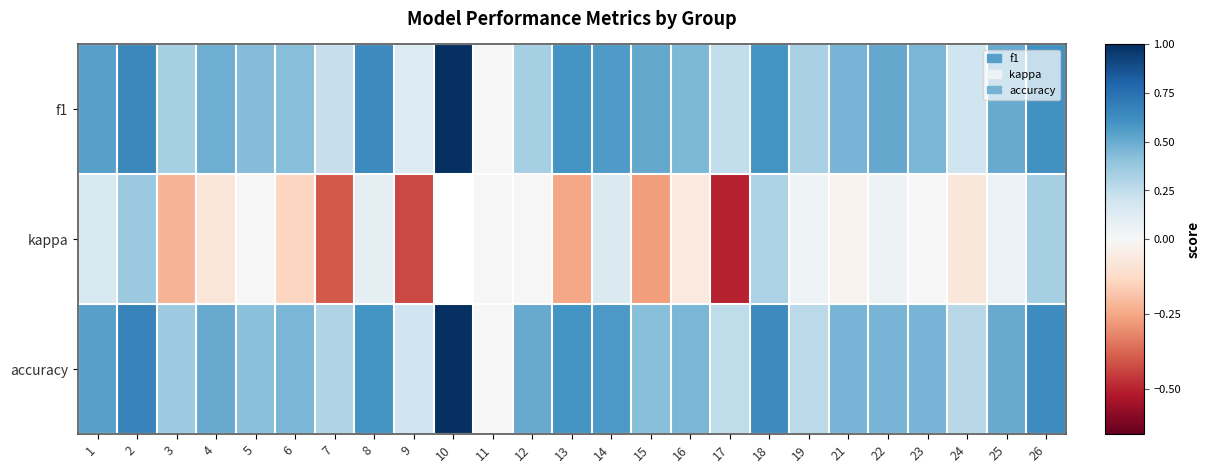

What is the difference between the accuracy values at 26 and 11?

0.6